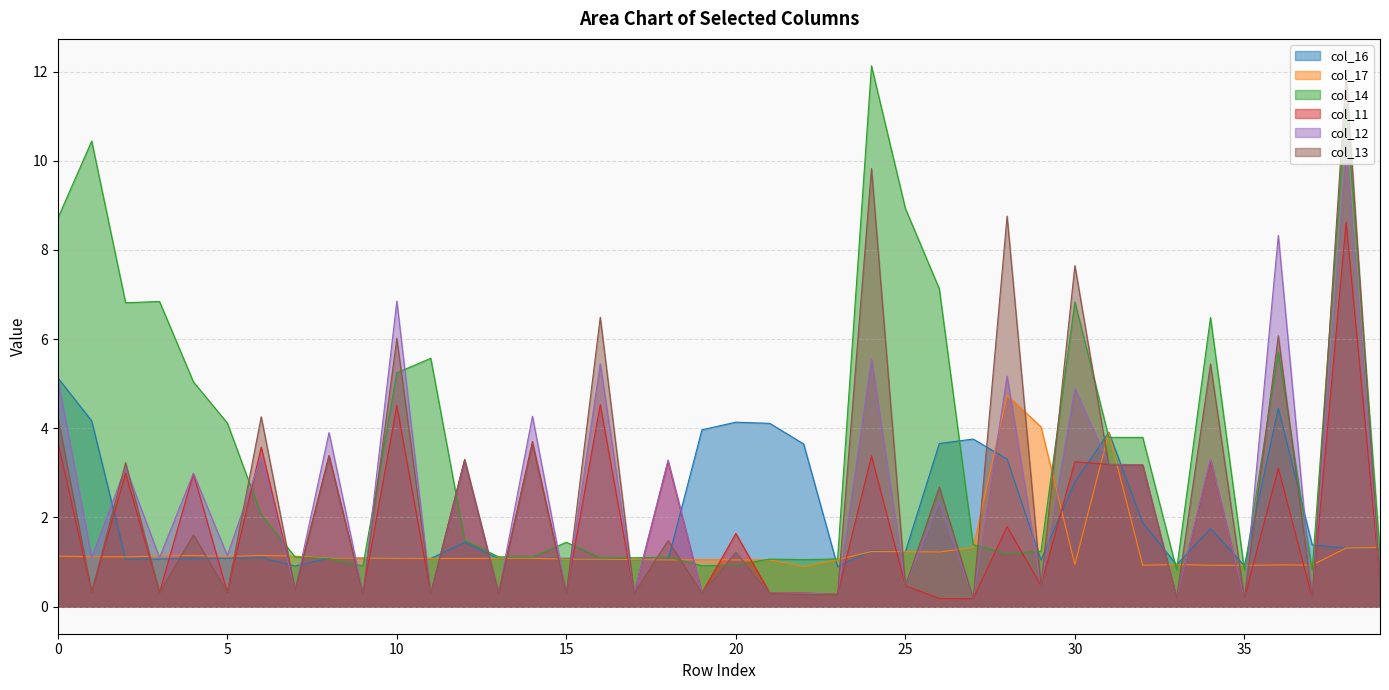

Is the value of col_14 at 20 greater than the value of col_17 at 38?

No